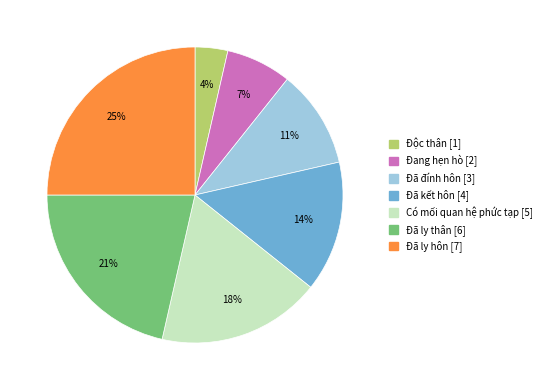

Do Đã kết hôn and Đang hẹn hò together represent more than half of the pie?

No